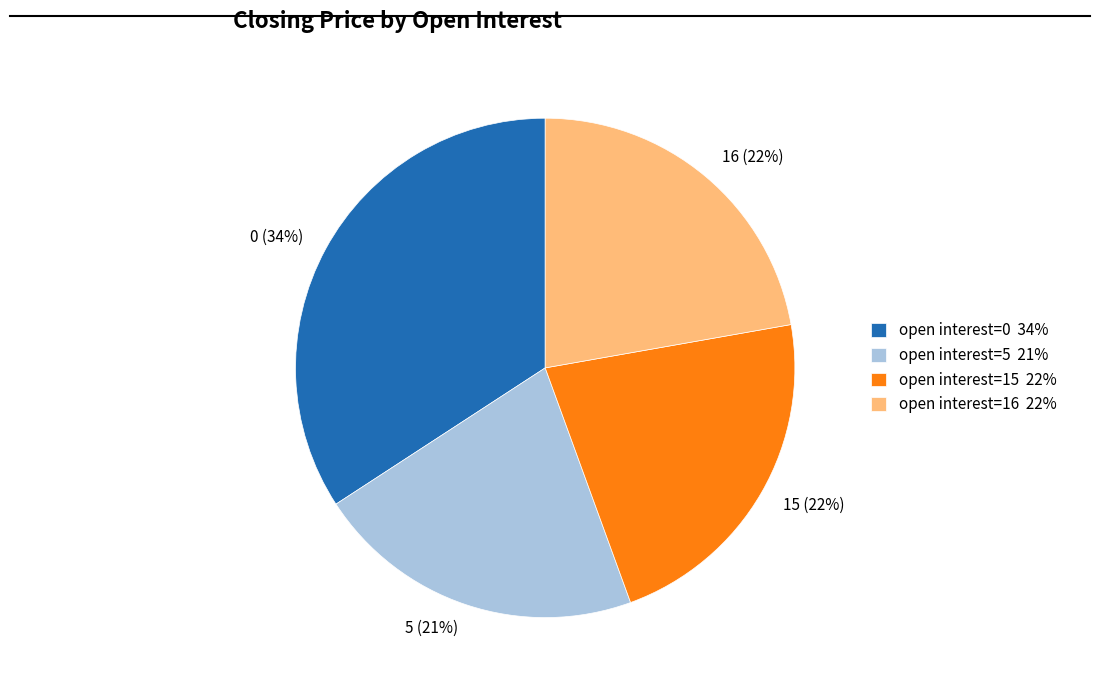

Is it true that open interest=15 22% is 22% of the pie?

True